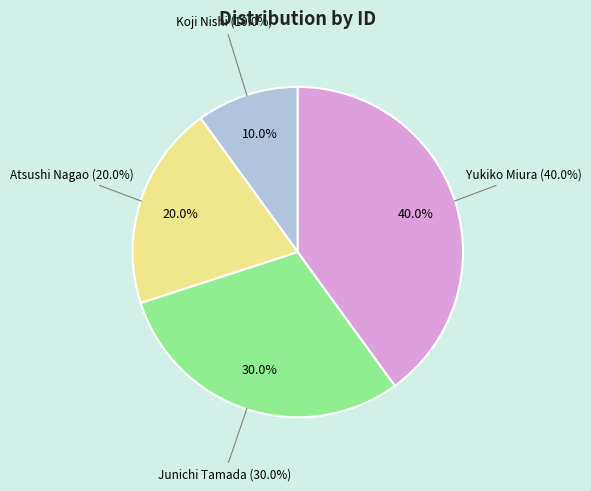

What is the largest slice in the pie chart?

Yukiko Miura